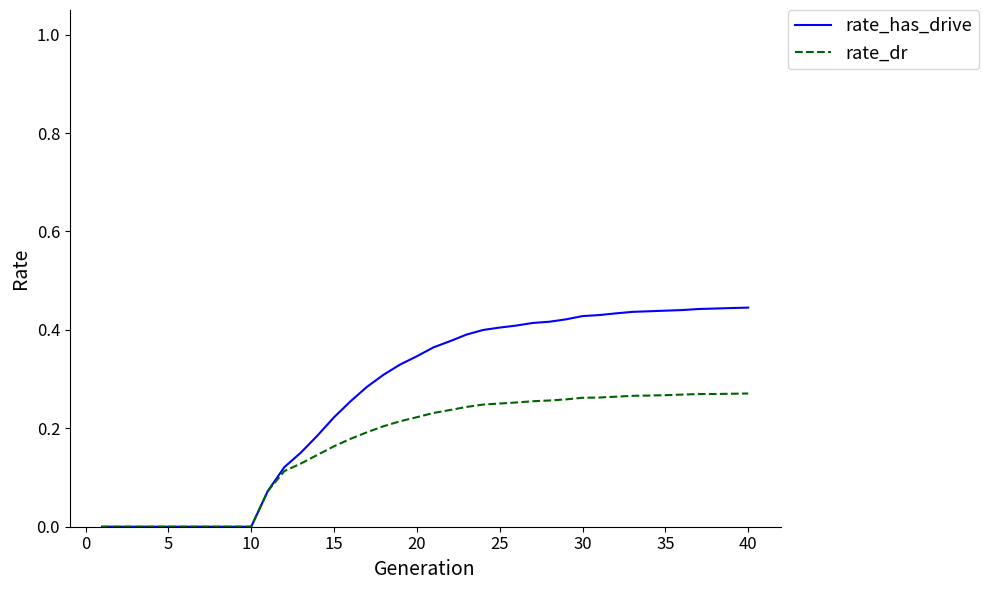

Which series has the largest range (max minus min)?

rate_has_drive